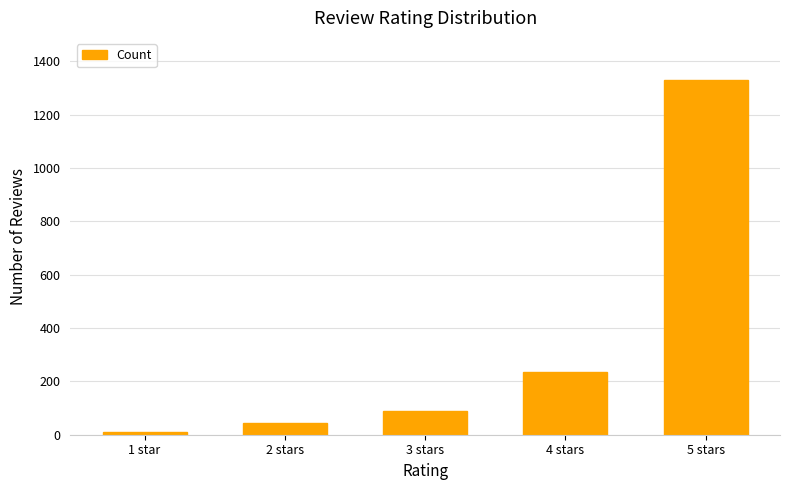

Between 2 stars and 3 stars, which is larger?

3 stars